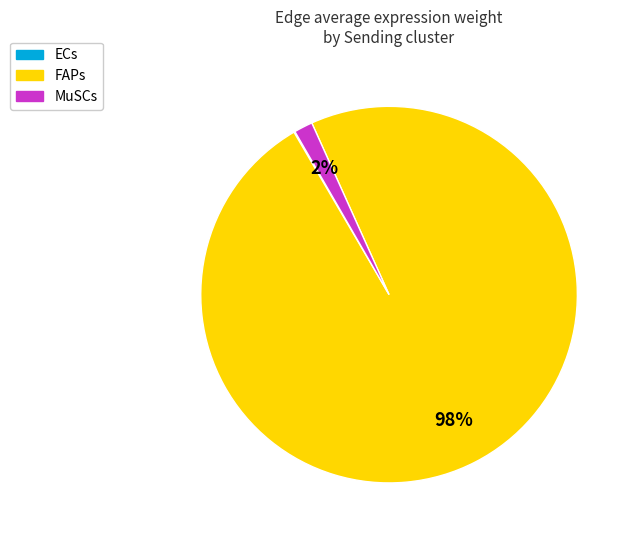

What is the majority slice?

FAPs